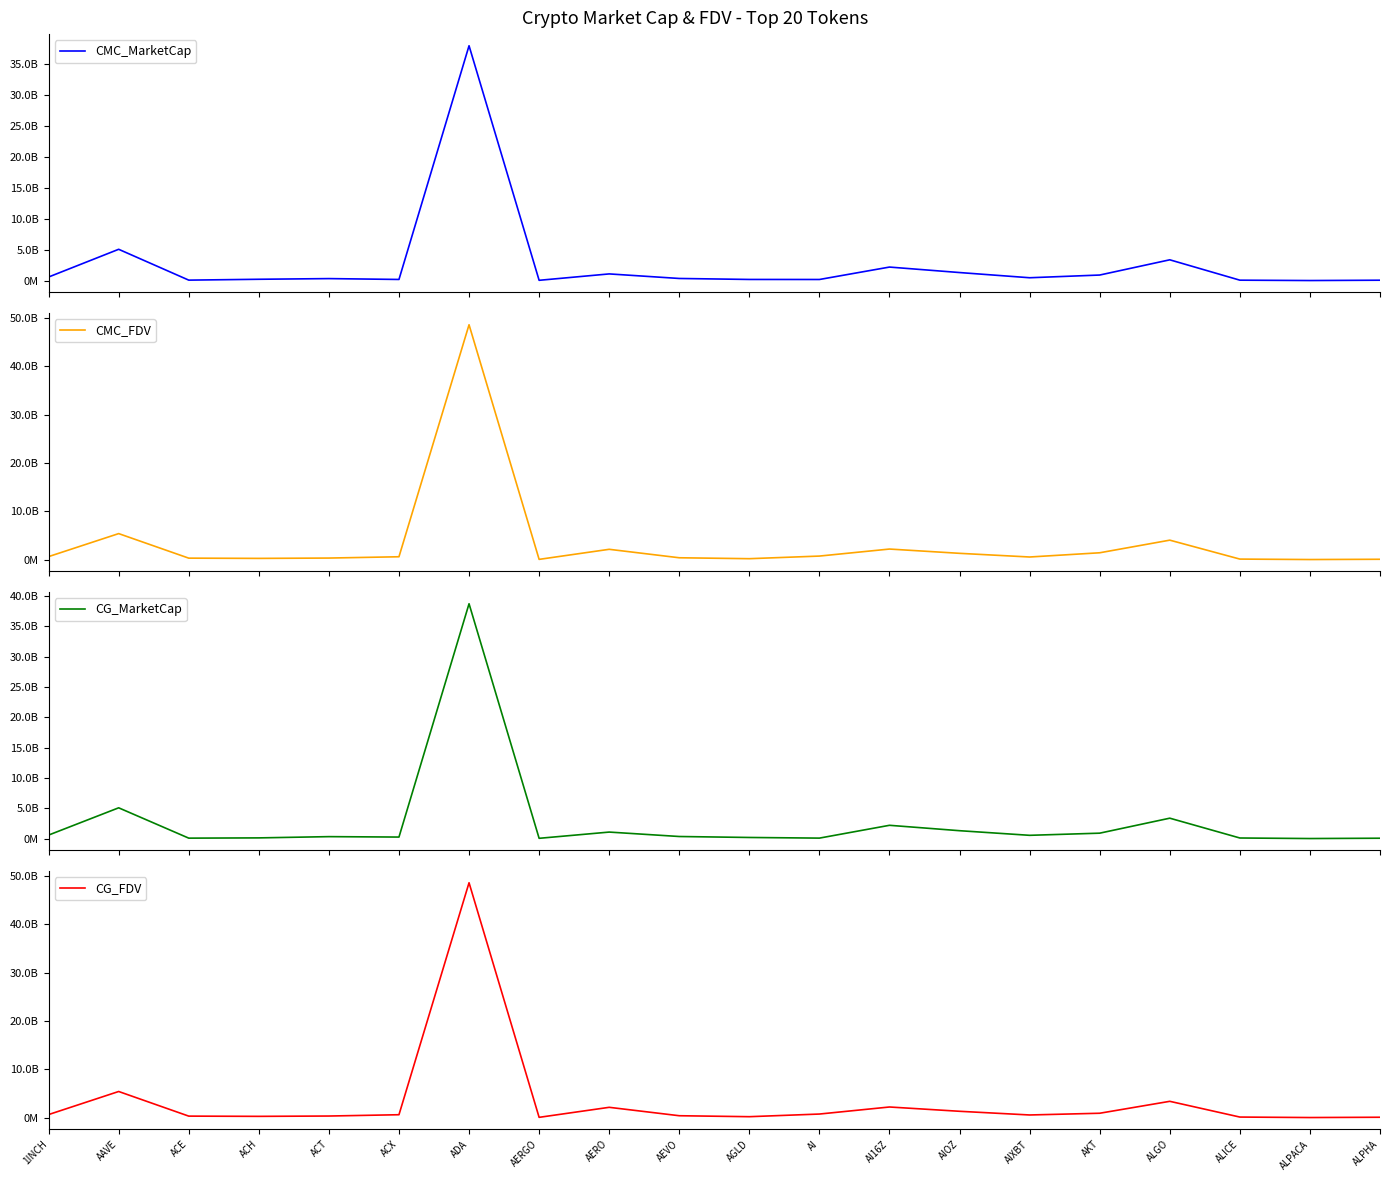

List the series in order of their peak value, lowest first.

CMC_MarketCap, CG_MarketCap, CG_FDV, CMC_FDV